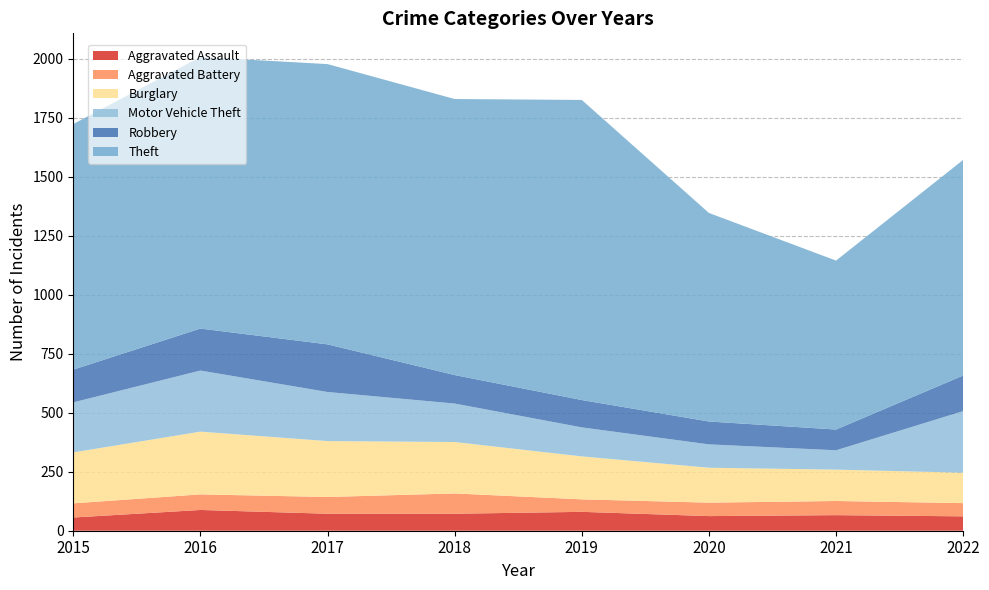

Reading left to right, what are all the values shown in this chart?

Aggravated Assault: 56	88	72	72	80	62	66	61
Aggravated Battery: 60	66	71	86	53	57	60	56
Burglary: 216	266	237	218	182	148	133	129
Motor Vehicle Theft: 212	259	208	163	123	99	82	261
Robbery: 139	178	202	121	116	97	88	151
Theft: 1041	1151	1188	1170	1272	884	716	914